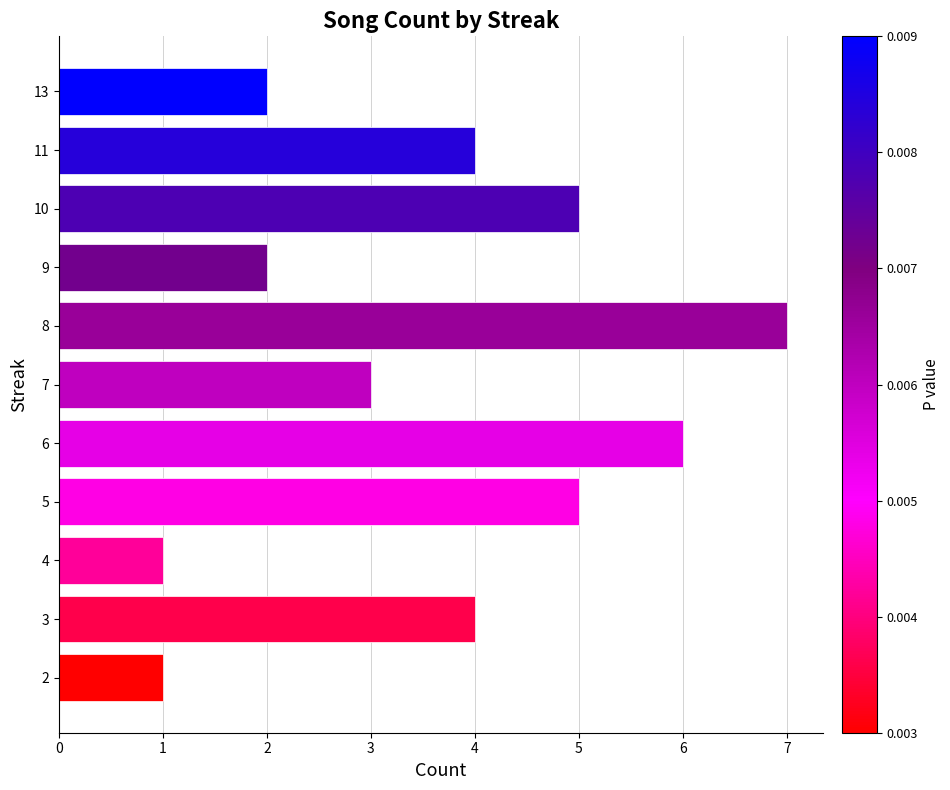

What is the greatest value displayed?

7